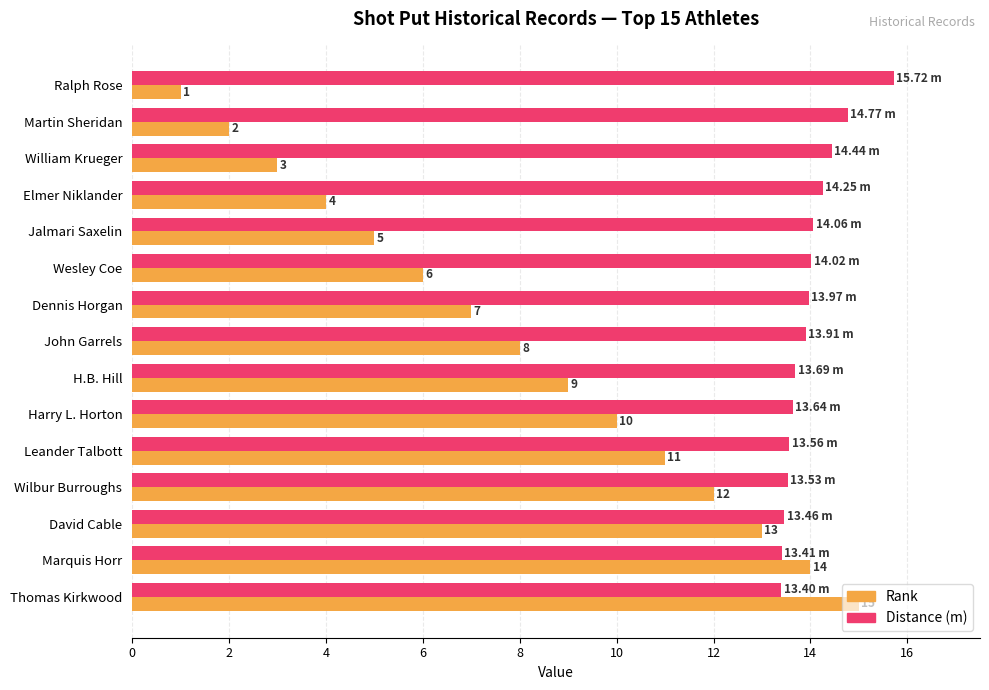

What are all the series names shown in the legend?

Rank, Distance (m)